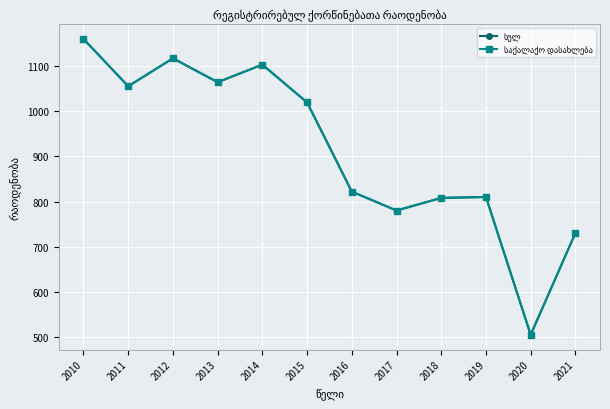

Is this an area chart (filled region under the line)?

No